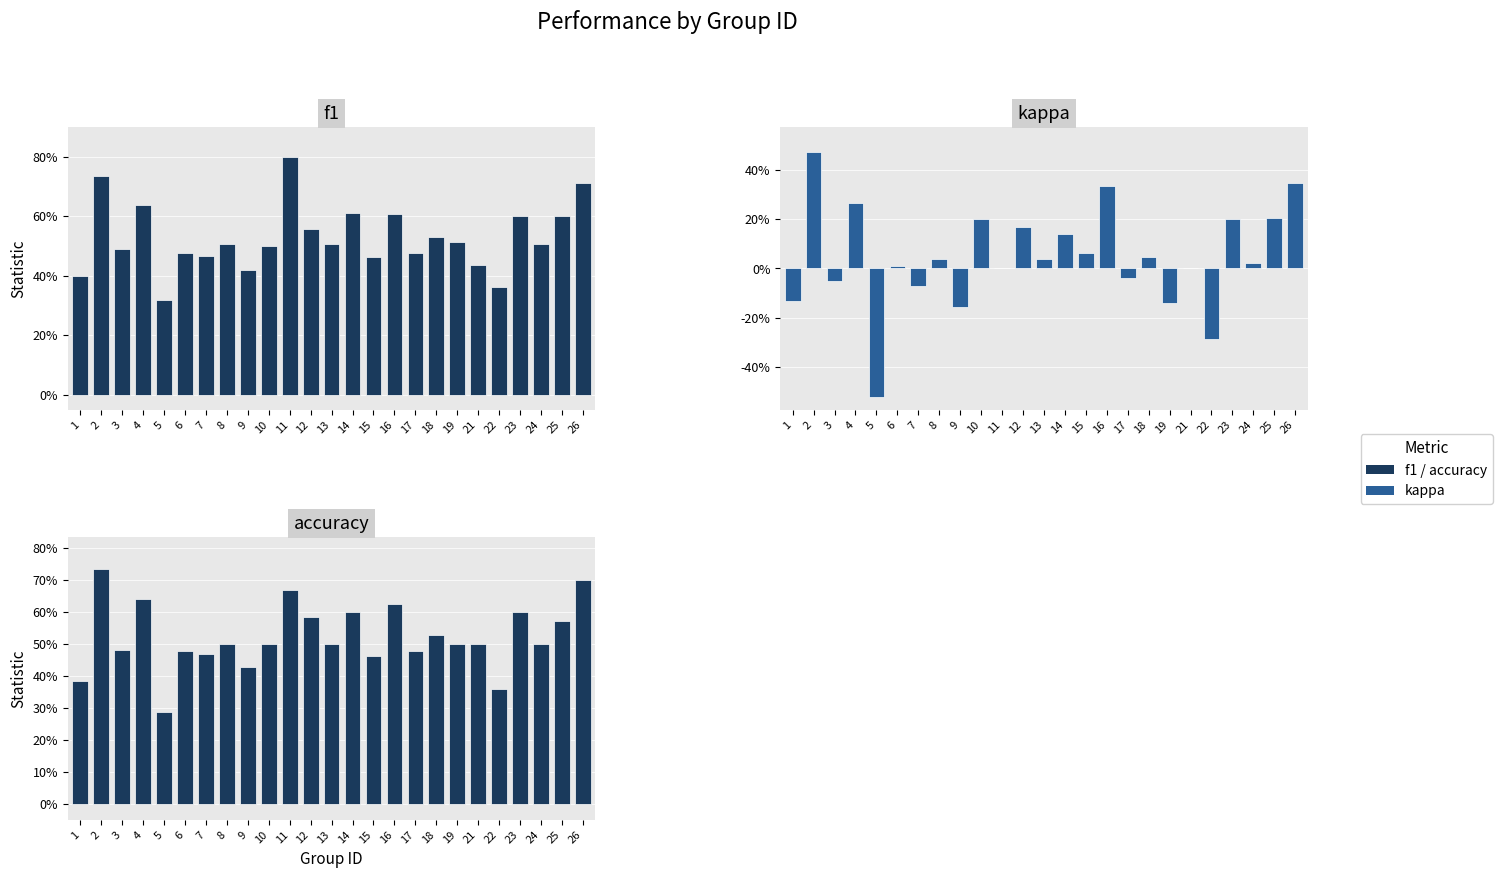

What value does the f1 series have at 6?

0.5